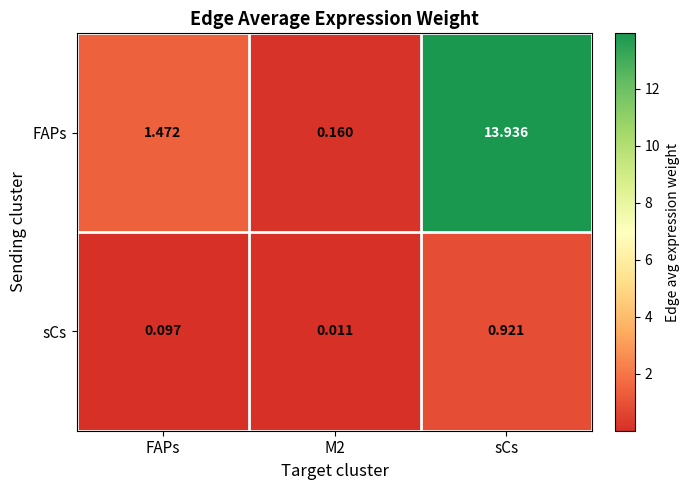

At which category is the sum across all series the highest?

sCs